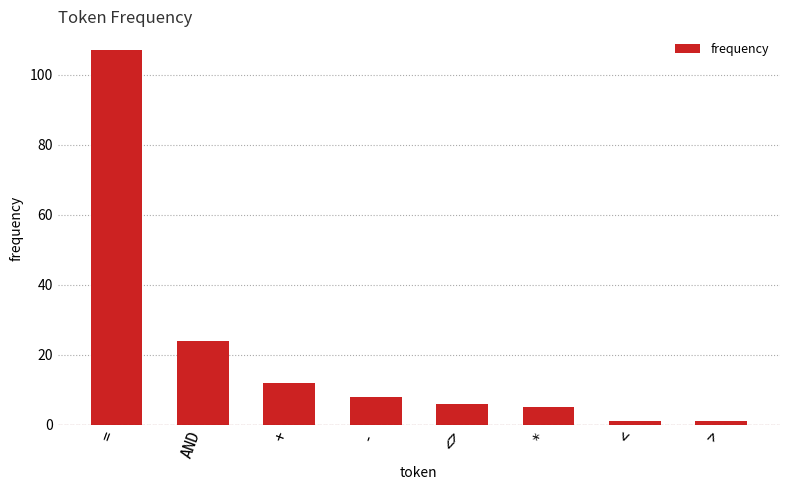

What is the label of the 5th bar from the left?

<>